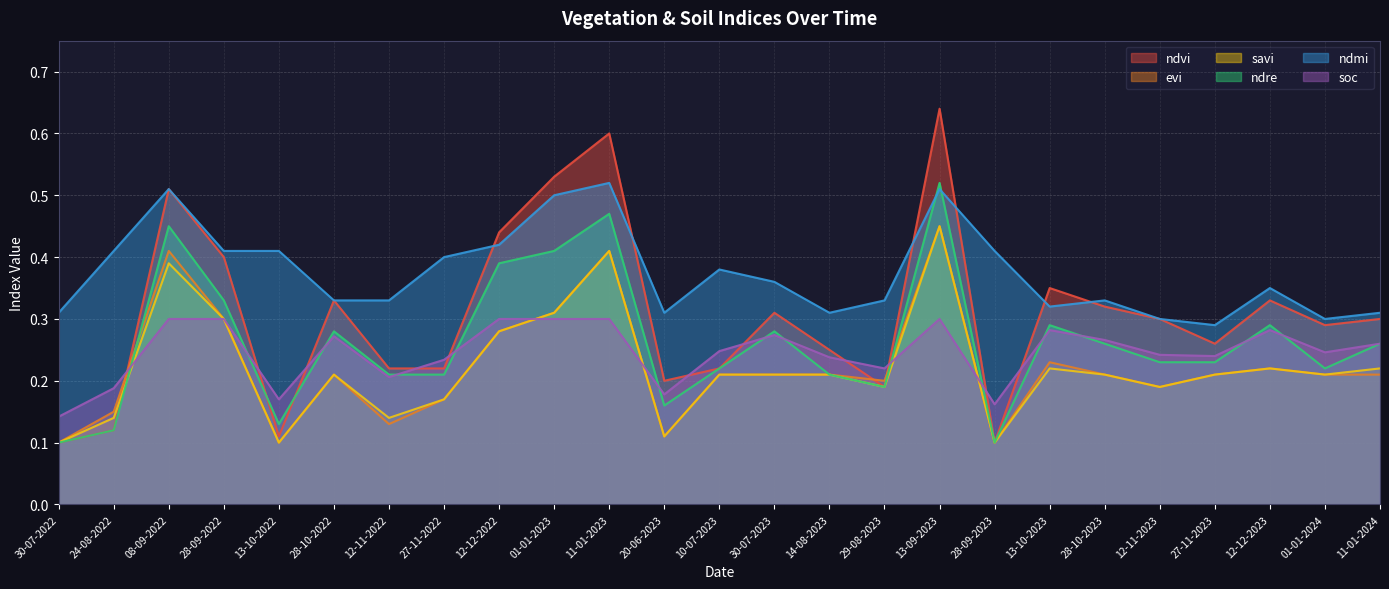

Reading left to right, what are all the values shown in this chart?

ndvi: 30-07-2022=0.1	24-08-2022=0.1	08-09-2022=0.5	28-09-2022=0.4	13-10-2022=0.1	28-10-2022=0.3	12-11-2022=0.2	27-11-2022=0.2	12-12-2022=0.4	01-01-2023=0.5	11-01-2023=0.6	20-06-2023=0.2	10-07-2023=0.2	30-07-2023=0.3	14-08-2023=0.2	29-08-2023=0.2	13-09-2023=0.6	28-09-2023=0.1	13-10-2023=0.3	28-10-2023=0.3	12-11-2023=0.3	27-11-2023=0.3	12-12-2023=0.3	01-01-2024=0.3	11-01-2024=0.3
evi: 30-07-2022=0.1	24-08-2022=0.1	08-09-2022=0.4	28-09-2022=0.3	13-10-2022=0.1	28-10-2022=0.2	12-11-2022=0.1	27-11-2022=0.2	12-12-2022=0.3	01-01-2023=0.3	11-01-2023=0.4	20-06-2023=0.1	10-07-2023=0.2	30-07-2023=0.2	14-08-2023=0.2	29-08-2023=0.2	13-09-2023=0.5	28-09-2023=0.1	13-10-2023=0.2	28-10-2023=0.2	12-11-2023=0.2	27-11-2023=0.2	12-12-2023=0.2	01-01-2024=0.2	11-01-2024=0.2
savi: 30-07-2022=0.1	24-08-2022=0.1	08-09-2022=0.4	28-09-2022=0.3	13-10-2022=0.1	28-10-2022=0.2	12-11-2022=0.1	27-11-2022=0.2	12-12-2022=0.3	01-01-2023=0.3	11-01-2023=0.4	20-06-2023=0.1	10-07-2023=0.2	30-07-2023=0.2	14-08-2023=0.2	29-08-2023=0.2	13-09-2023=0.5	28-09-2023=0.1	13-10-2023=0.2	28-10-2023=0.2	12-11-2023=0.2	27-11-2023=0.2	12-12-2023=0.2	01-01-2024=0.2	11-01-2024=0.2
ndre: 30-07-2022=0.1	24-08-2022=0.1	08-09-2022=0.5	28-09-2022=0.3	13-10-2022=0.1	28-10-2022=0.3	12-11-2022=0.2	27-11-2022=0.2	12-12-2022=0.4	01-01-2023=0.4	11-01-2023=0.5	20-06-2023=0.2	10-07-2023=0.2	30-07-2023=0.3	14-08-2023=0.2	29-08-2023=0.2	13-09-2023=0.5	28-09-2023=0.1	13-10-2023=0.3	28-10-2023=0.3	12-11-2023=0.2	27-11-2023=0.2	12-12-2023=0.3	01-01-2024=0.2	11-01-2024=0.3
ndmi: 30-07-2022=0.3	24-08-2022=0.4	08-09-2022=0.5	28-09-2022=0.4	13-10-2022=0.4	28-10-2022=0.3	12-11-2022=0.3	27-11-2022=0.4	12-12-2022=0.4	01-01-2023=0.5	11-01-2023=0.5	20-06-2023=0.3	10-07-2023=0.4	30-07-2023=0.4	14-08-2023=0.3	29-08-2023=0.3	13-09-2023=0.5	28-09-2023=0.4	13-10-2023=0.3	28-10-2023=0.3	12-11-2023=0.3	27-11-2023=0.3	12-12-2023=0.3	01-01-2024=0.3	11-01-2024=0.3
soc: 30-07-2022=0.1	24-08-2022=0.2	08-09-2022=0.3	28-09-2022=0.3	13-10-2022=0.2	28-10-2022=0.3	12-11-2022=0.2	27-11-2022=0.2	12-12-2022=0.3	01-01-2023=0.3	11-01-2023=0.3	20-06-2023=0.2	10-07-2023=0.2	30-07-2023=0.3	14-08-2023=0.2	29-08-2023=0.2	13-09-2023=0.3	28-09-2023=0.2	13-10-2023=0.3	28-10-2023=0.3	12-11-2023=0.2	27-11-2023=0.2	12-12-2023=0.3	01-01-2024=0.2	11-01-2024=0.3